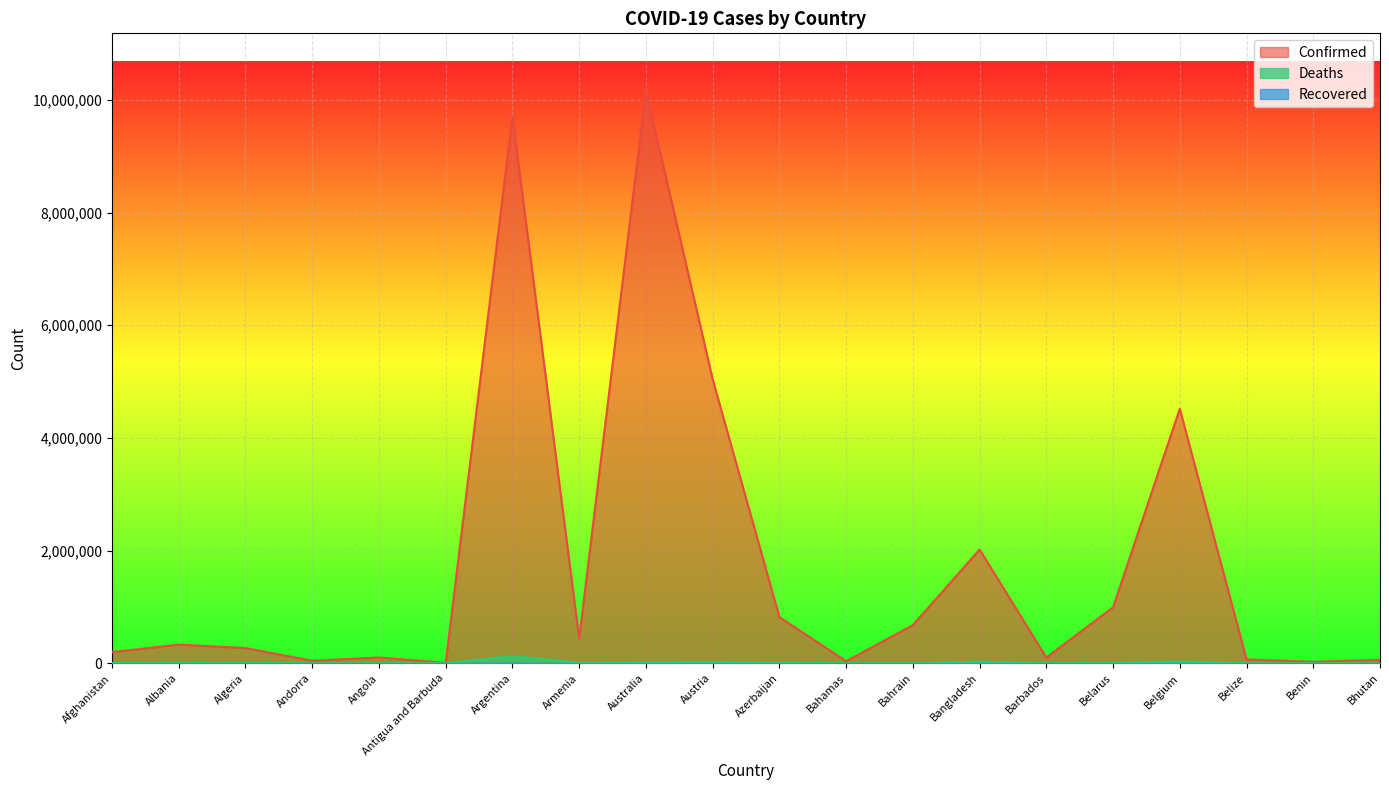

Reading left to right, extract all data points from this chart.

Confirmed: 197788	331810	270619	46147	103131	9008	9703938	441444	10164301	5042307	820098	37213	677242	2019470	102321	994037	4517212	68743	27638	61730
Deaths: 7796	3589	6879	155	1917	145	129855	8679	14820	20690	9897	833	1520	29345	559	7118	32636	683	163	21